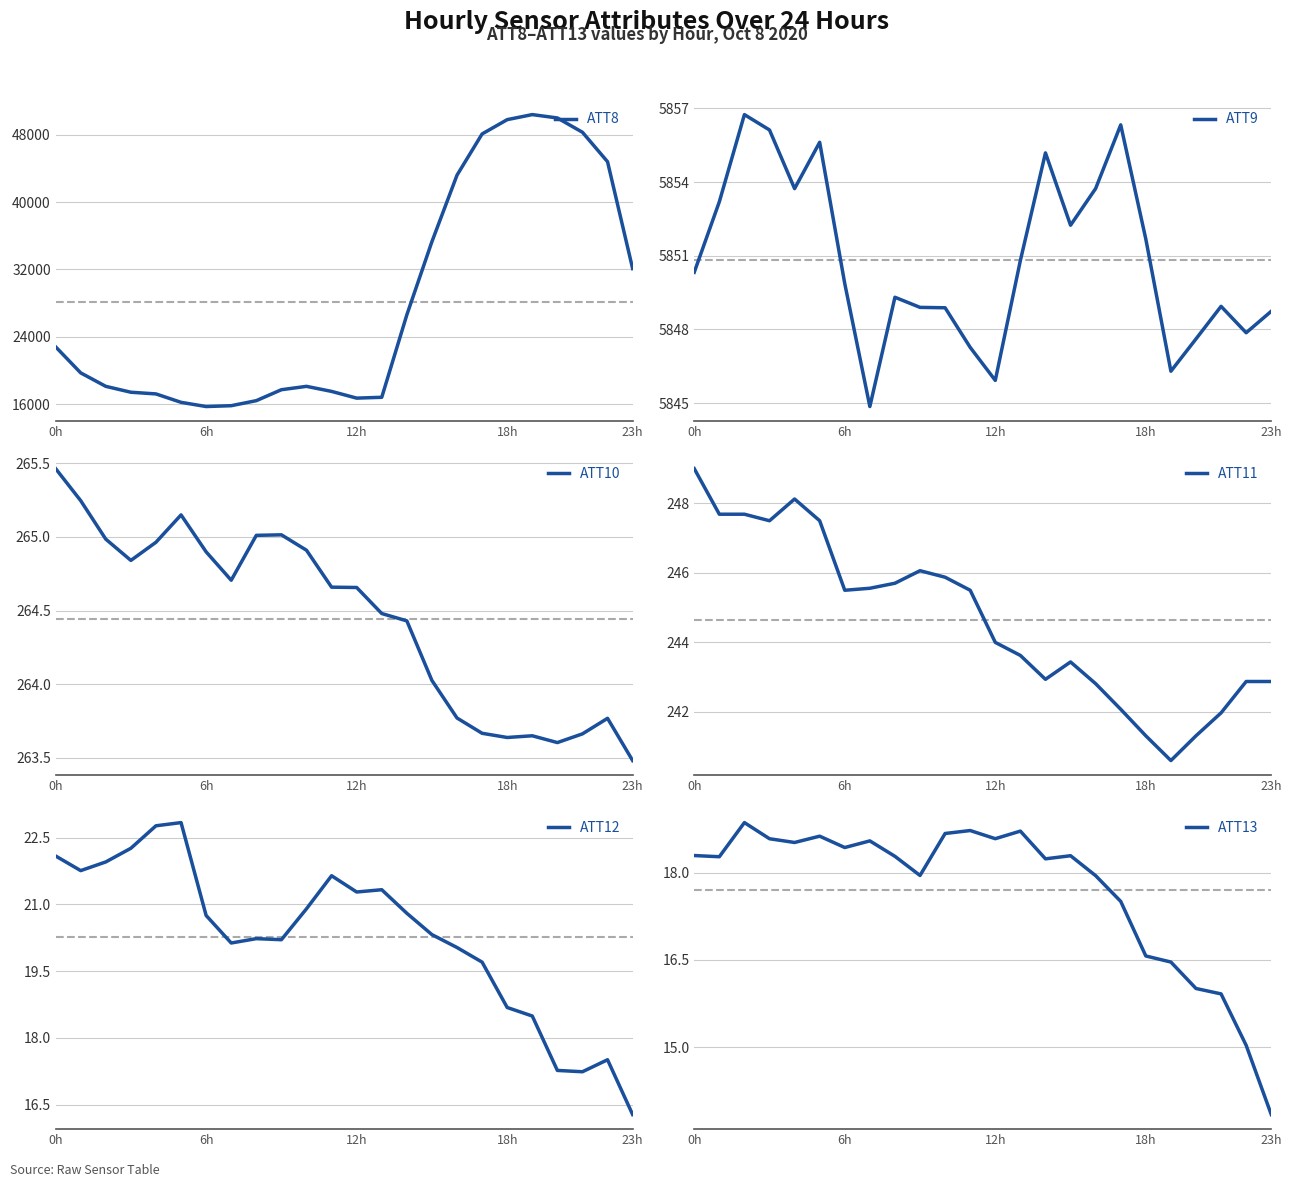

At 5, list the series in order from smallest to largest.

ATT13, ATT12, ATT11, ATT10, ATT9, ATT8